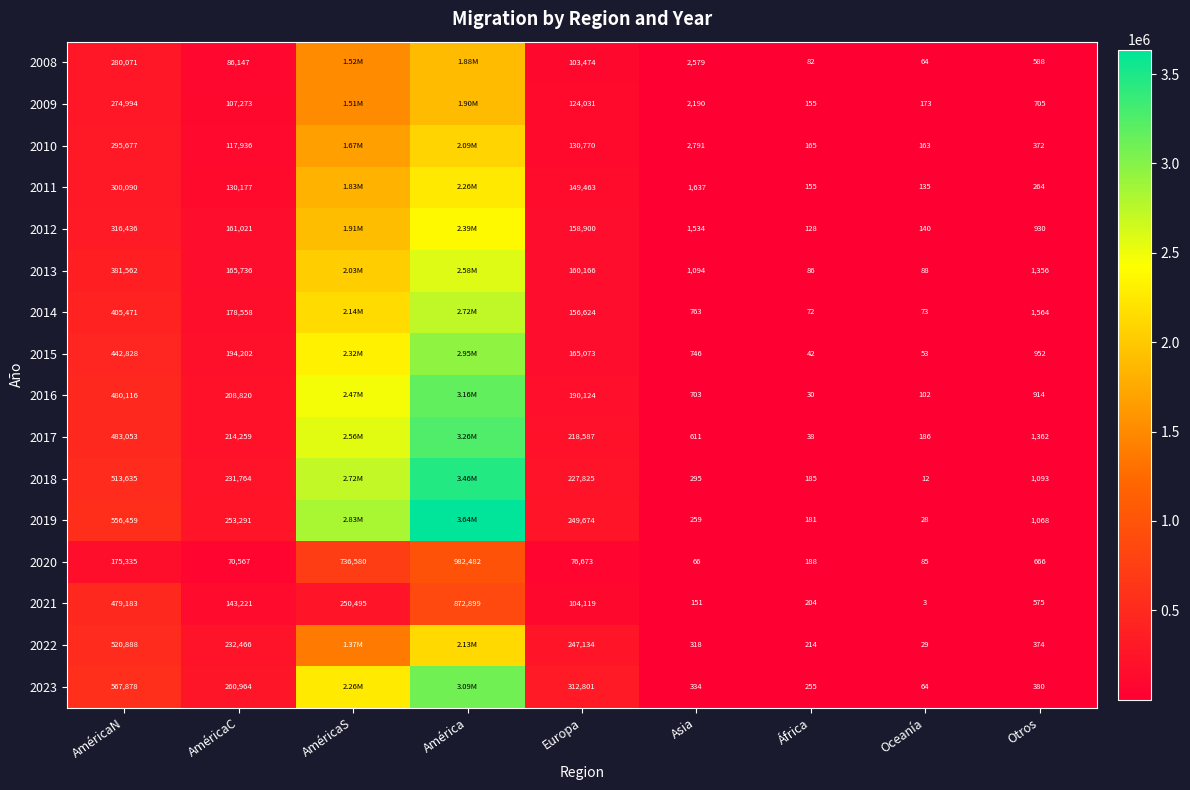

Rank the series at Asia from highest to lowest value.

2010, 2008, 2009, 2011, 2012, 2013, 2014, 2015, 2016, 2017, 2023, 2022, 2018, 2019, 2021, 2020